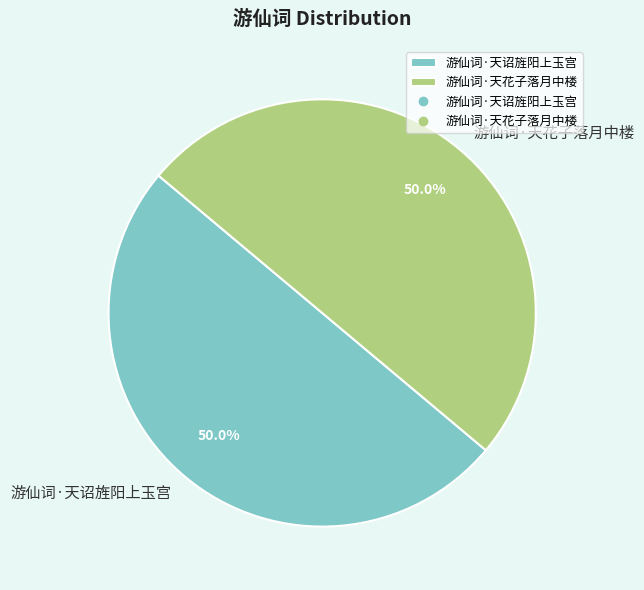

To the nearest percent, what is the average slice percentage?

50%